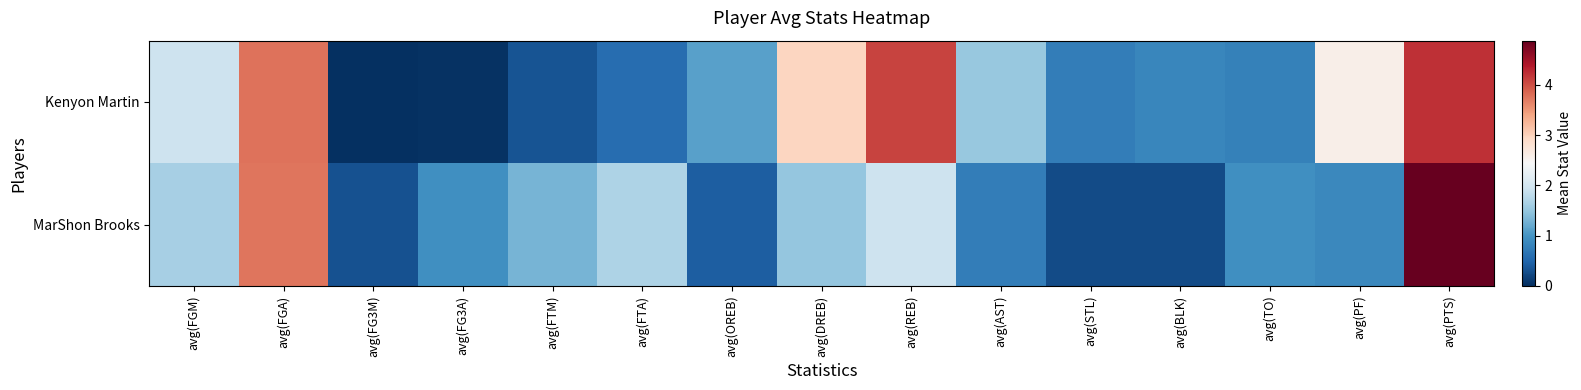

Which series has the widest spread of values?

MarShon Brooks